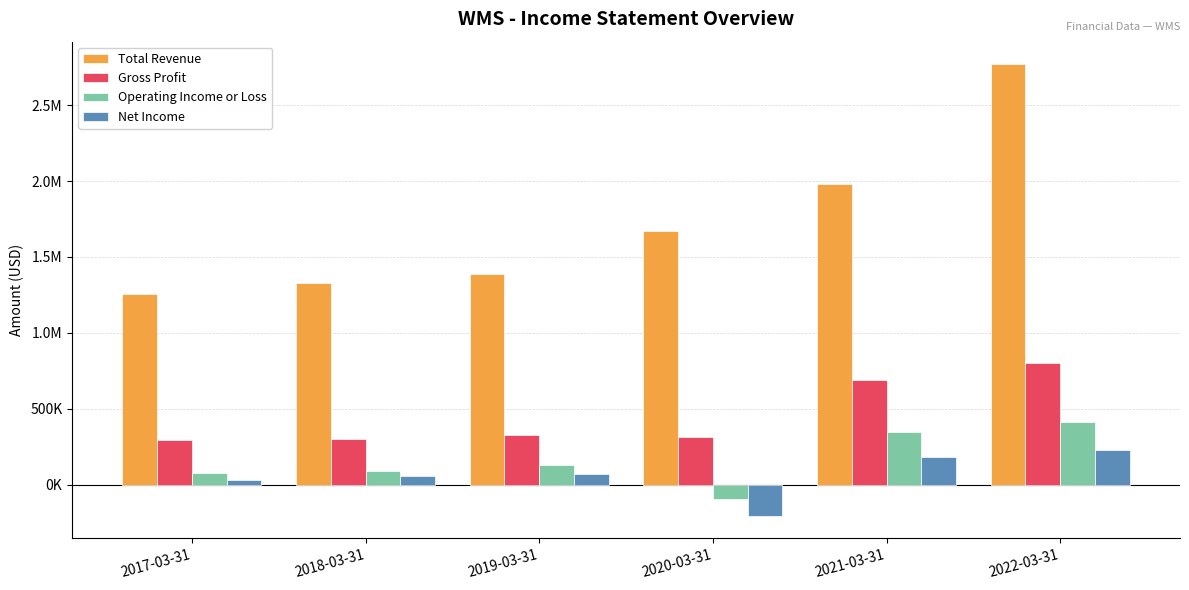

Rank the categories by Gross Profit value from lowest to highest.

2017-03-31, 2018-03-31, 2020-03-31, 2019-03-31, 2021-03-31, 2022-03-31